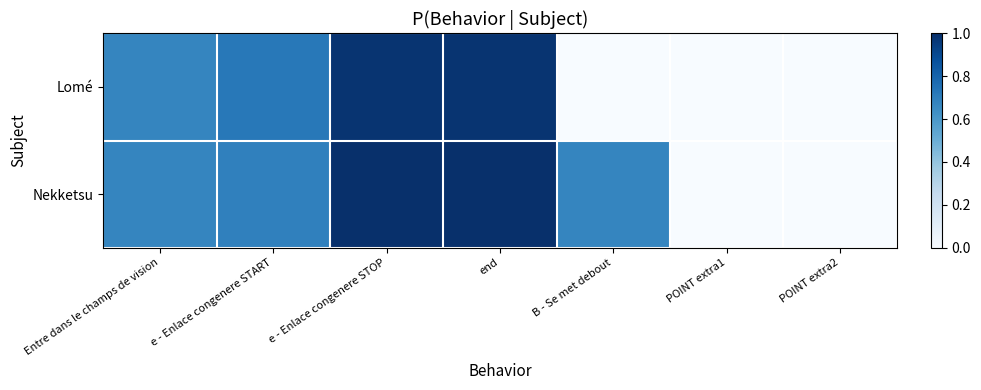

At how many categories does at least one series exceed 0?

5